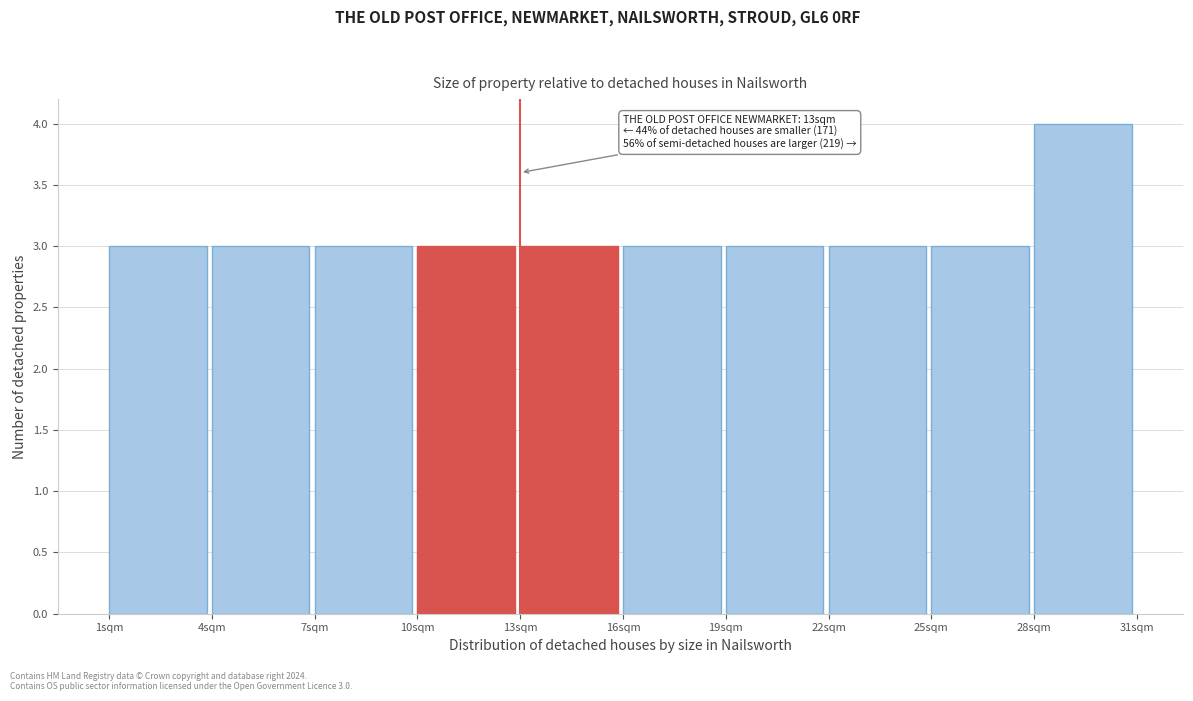

Over which range of the x-axis is the bar tallest?

28 to 31